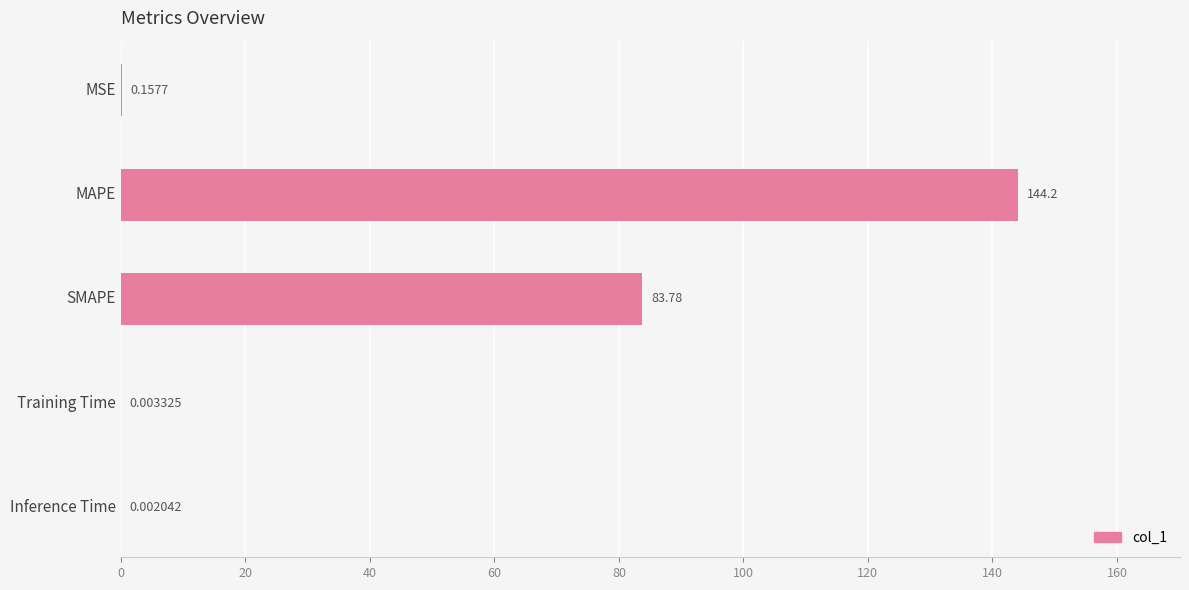

What is the sum of all values?

228.1